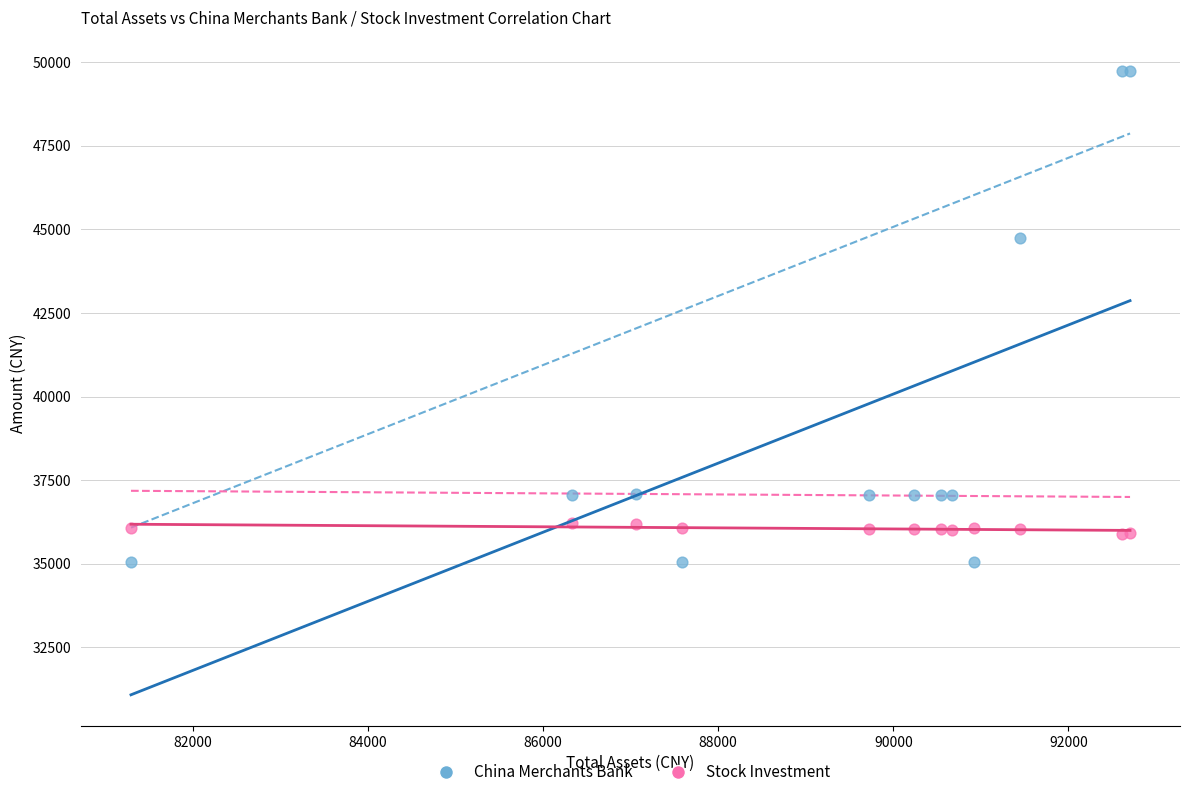

In the China Merchants Bank series, what Y value is closest to 42393?

44748.7